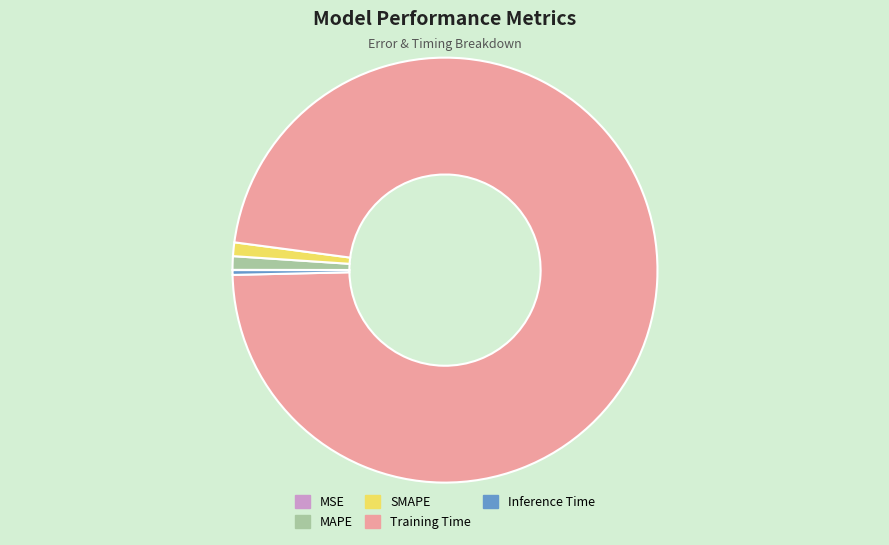

Combined, do Inference Time and MAPE account for over 50%?

No